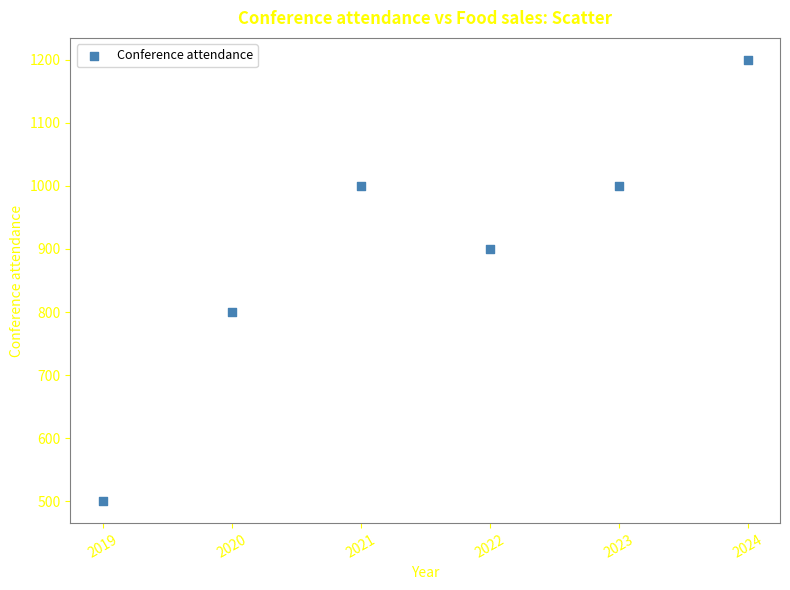

What is the range of Y values (max minus min)?

700